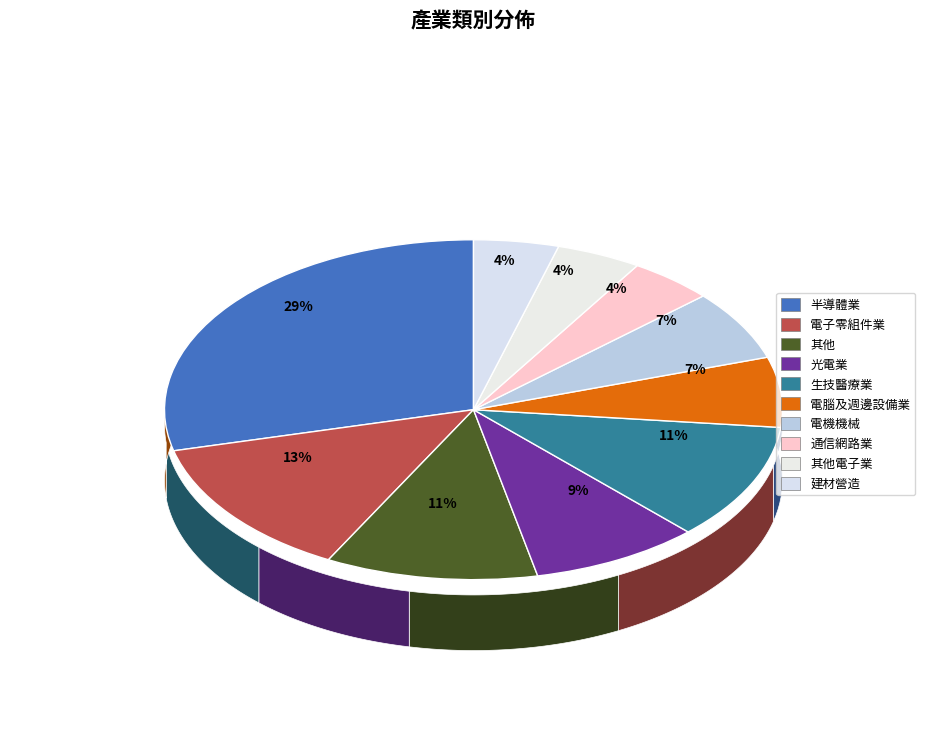

Rank the categories by value from highest to lowest.

半導體業, 電子零組件業, 其他, 生技醫療業, 光電業, 電腦及週邊設備業, 電機機械, 通信網路業, 其他電子業, 建材營造